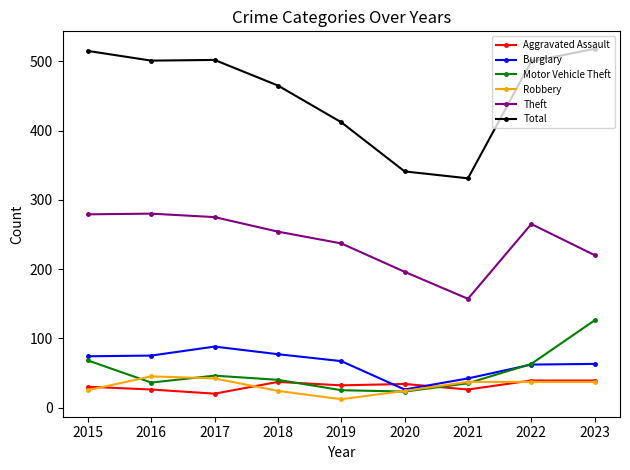

Which category has the lowest value in the Theft series?

2021